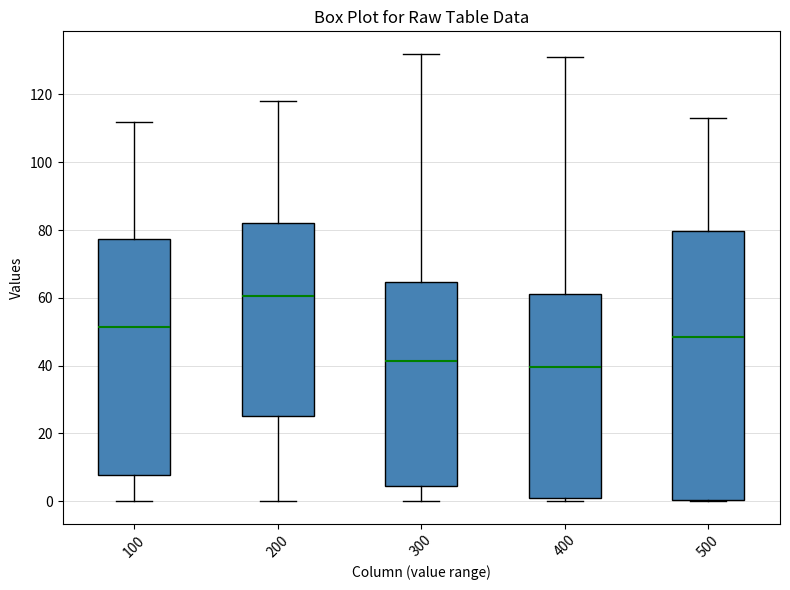

Reading left to right, transcribe this box plot: for each box, give where its median line is, the range the box spans, and where its two whiskers end, as read against the y-axis. The values are not printed on the chart, so give them approximately, as read against the axis.

100: median 52, box 8 to 78, whiskers 0 to 112
200: median 60, box 26 to 82, whiskers 0 to 118
300: median 42, box 4 to 64, whiskers 0 to 132
400: median 40, box 2 to 62, whiskers 0 to 132
500: median 48, box 0 to 80, whiskers 0 to 114